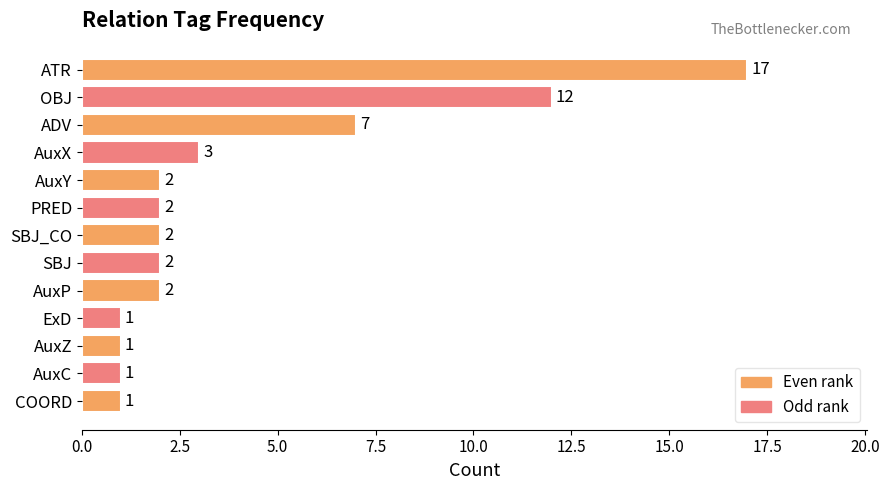

Approximately how many times larger is the value at SBJ_CO compared to AuxP?

1.0